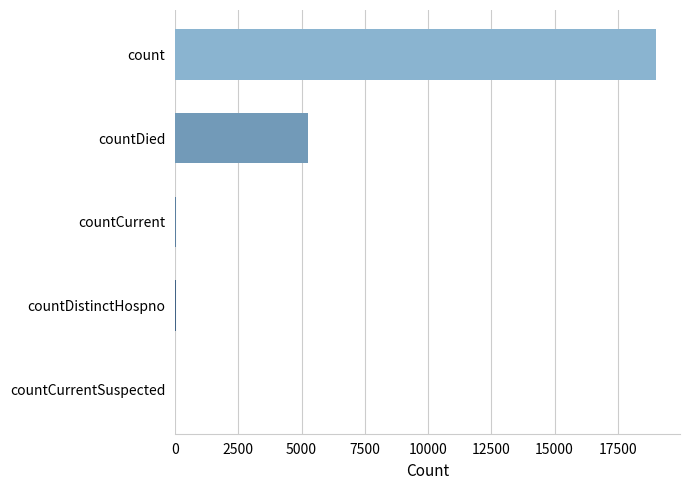

Between count and countCurrentSuspected, which is larger?

count